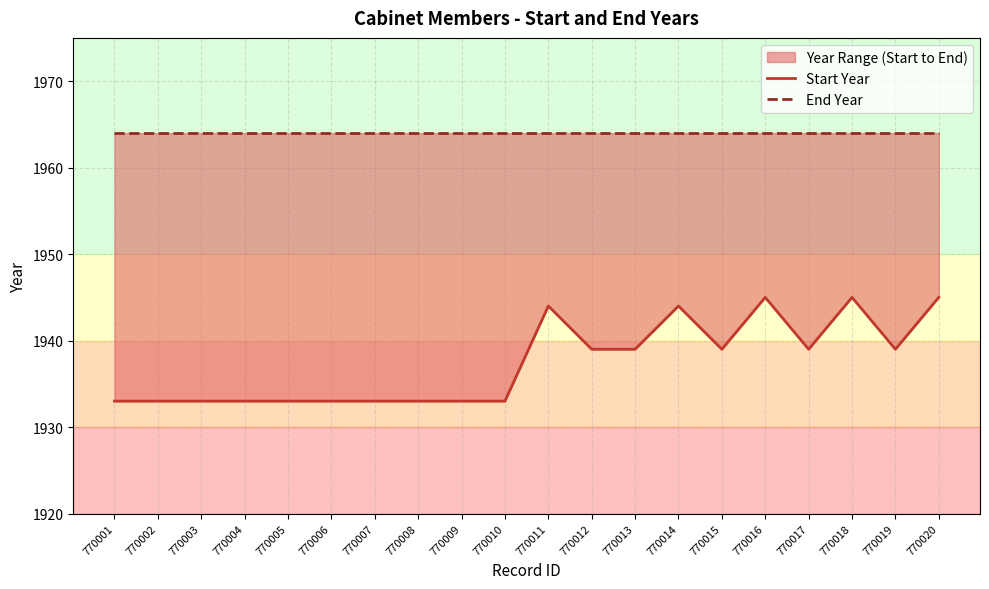

True or false: Start Year and End Year intersect in this chart.

False